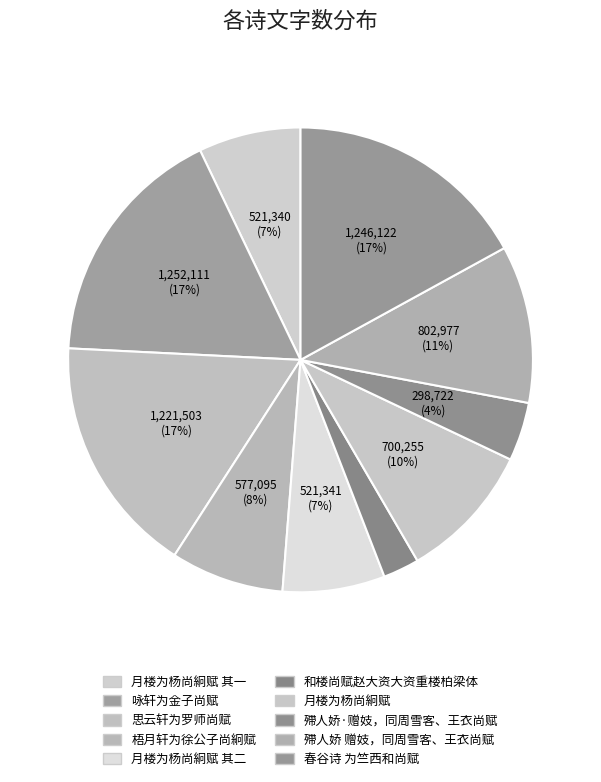

How much of the chart is everything except 殢人娇 赠妓，同周雪客、王衣尚赋?

89.0%